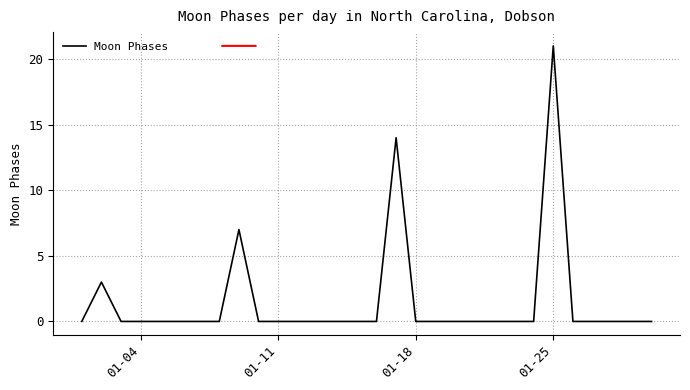

What is the maximum value shown in the chart?

21